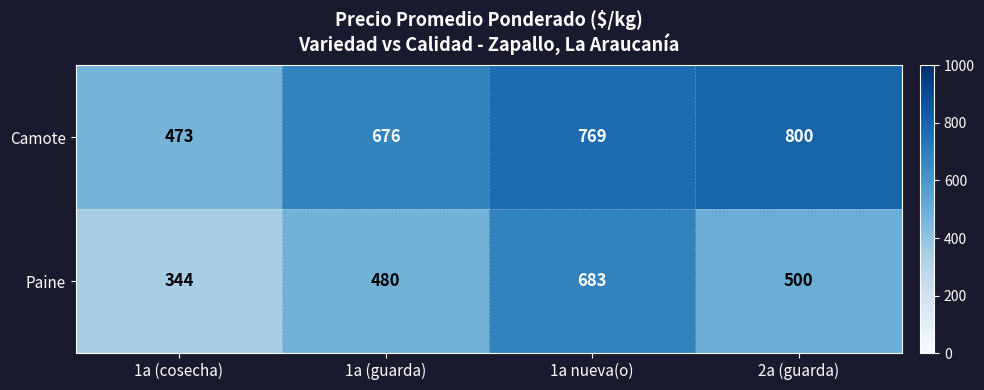

What is the difference between the highest and lowest values at 1a (guarda)?

196